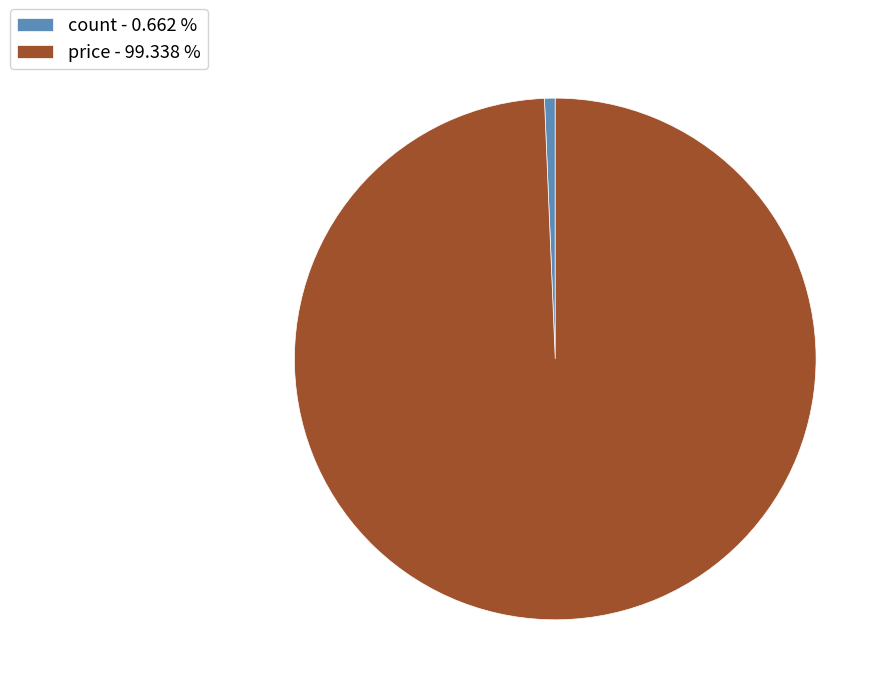

Which has a higher value, count - 0.662 % or price - 99.338 %?

price - 99.338 %